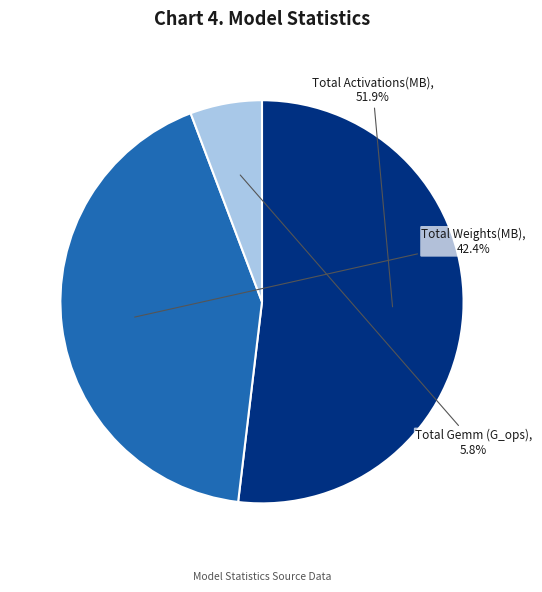

Count the number of slices in the pie.

3